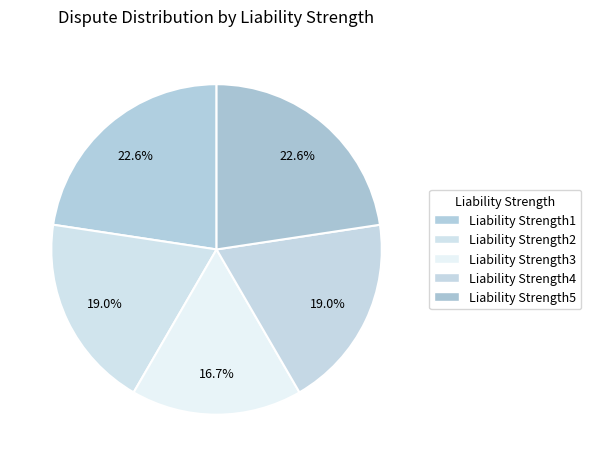

What is the smallest slice in the pie chart?

Liability Strength3